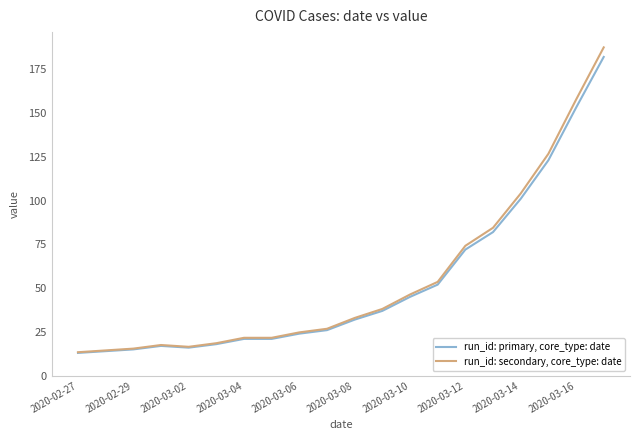

Which series has the widest spread of values?

run_id: secondary, core_type: date